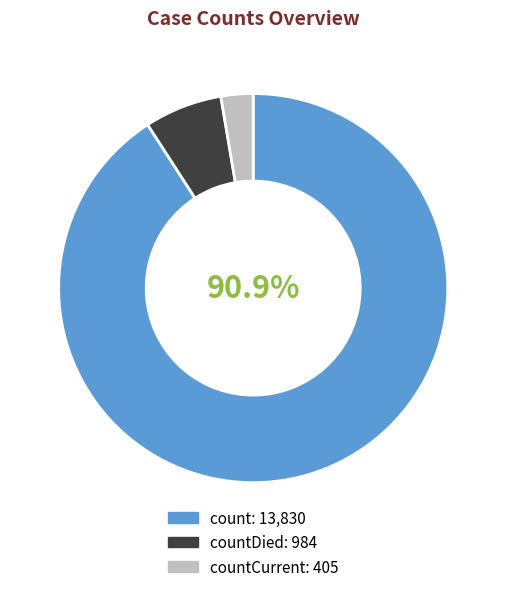

Is there a majority slice in this chart?

Yes